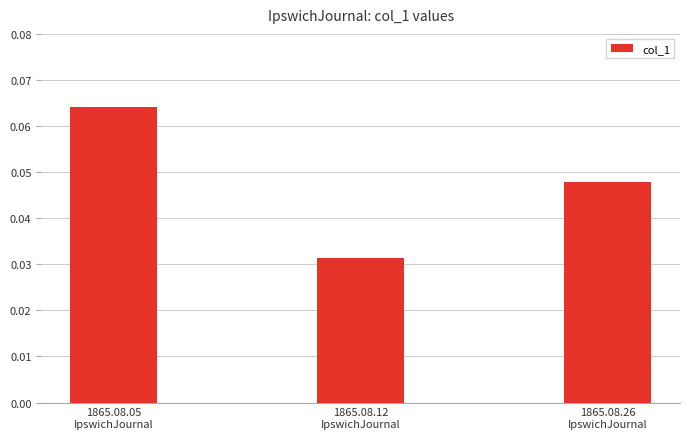

How many values are between 0 and 1?

3